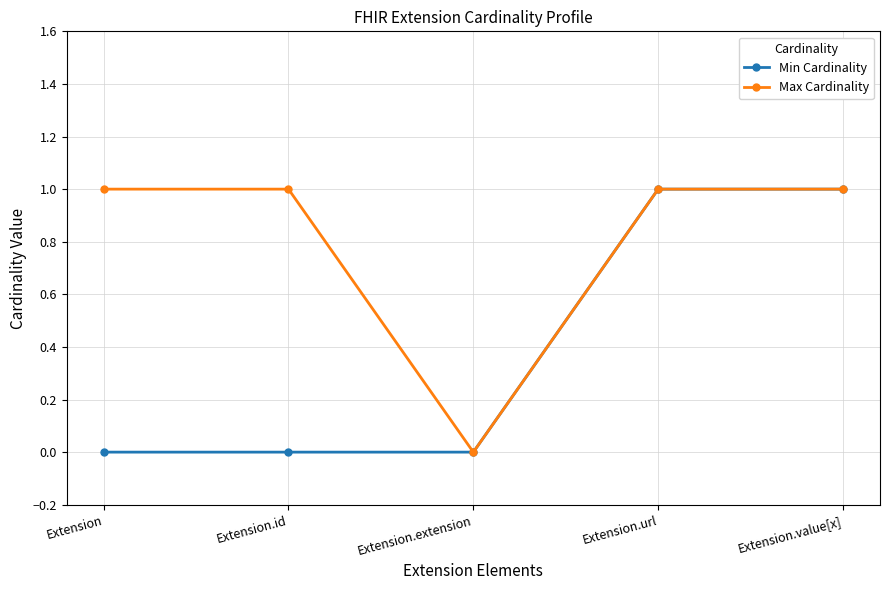

What is the total value across all series at Extension.value[x]?

2